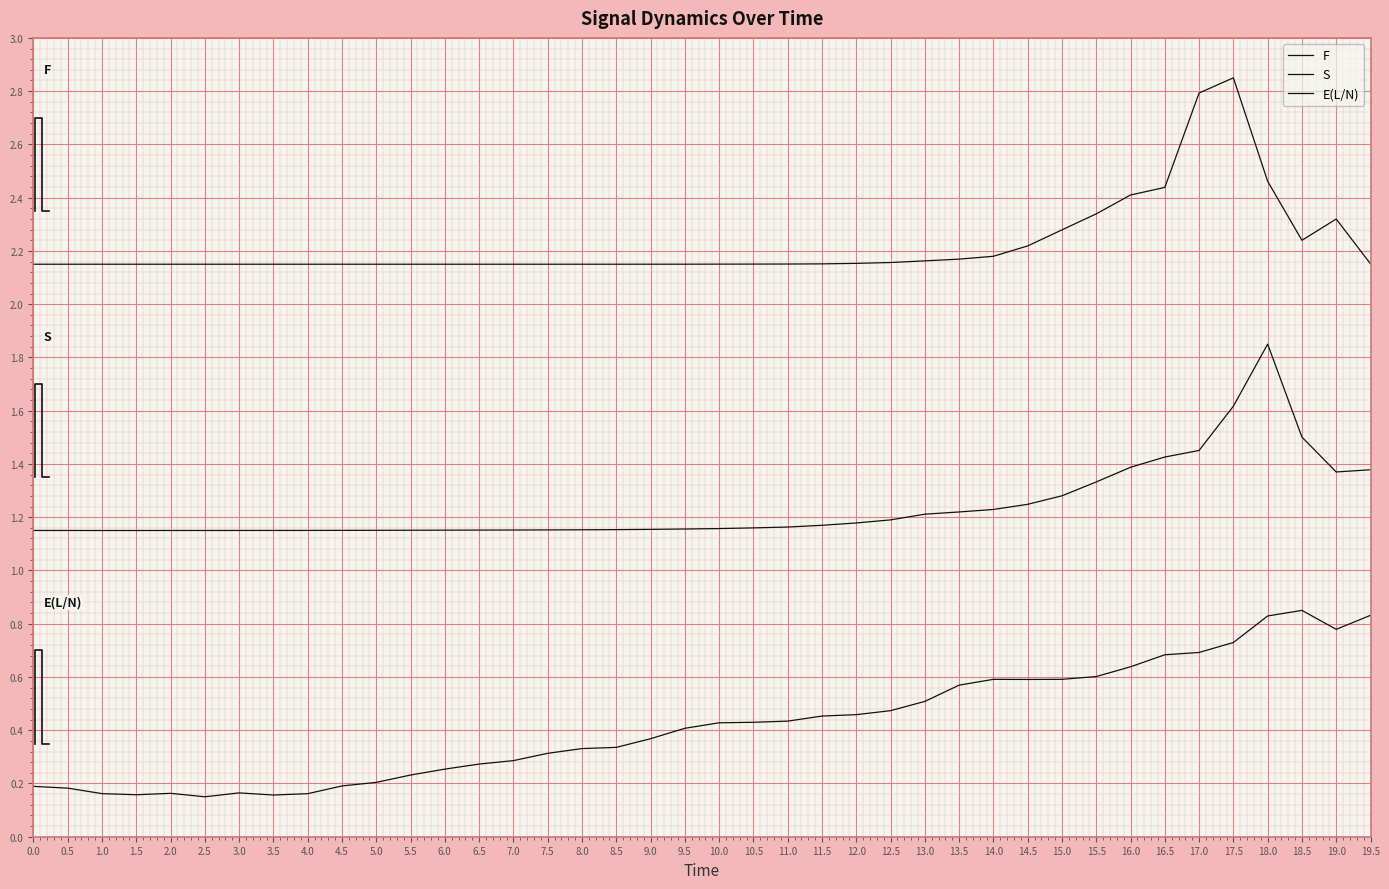

What is the sum of the E(L/N) values at 15.0 and 18.5?

1.4